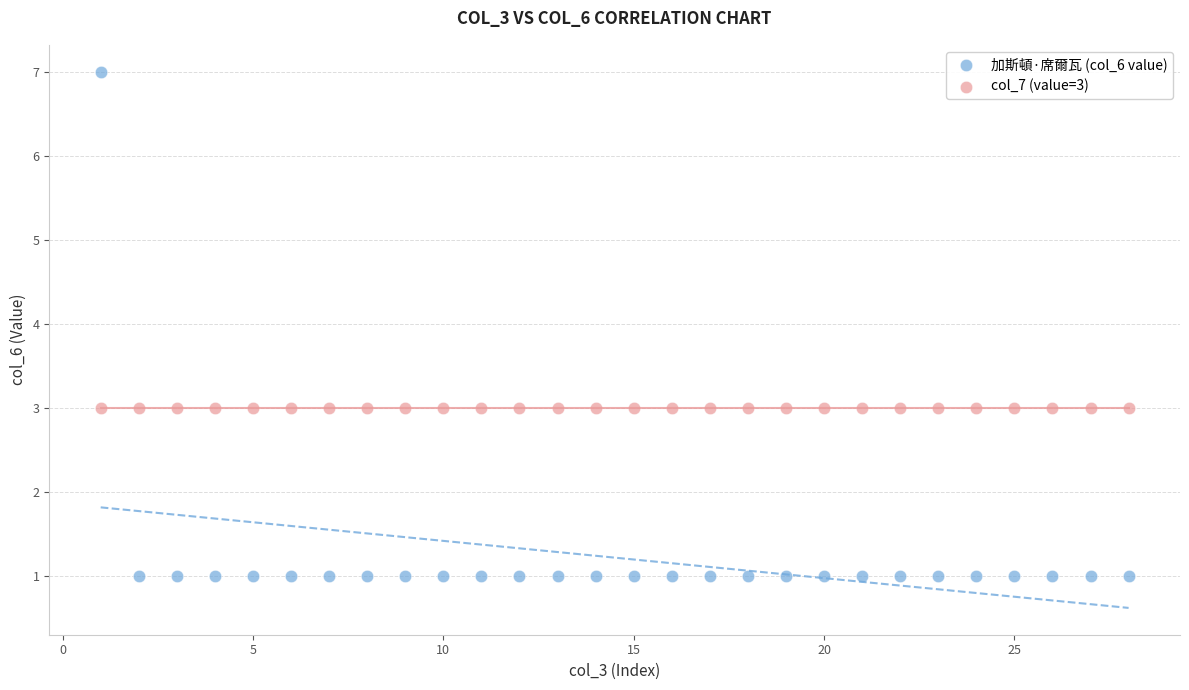

What are all the series names shown in the legend?

加斯頓·席爾瓦 (col_6 value), col_7 (value=3)